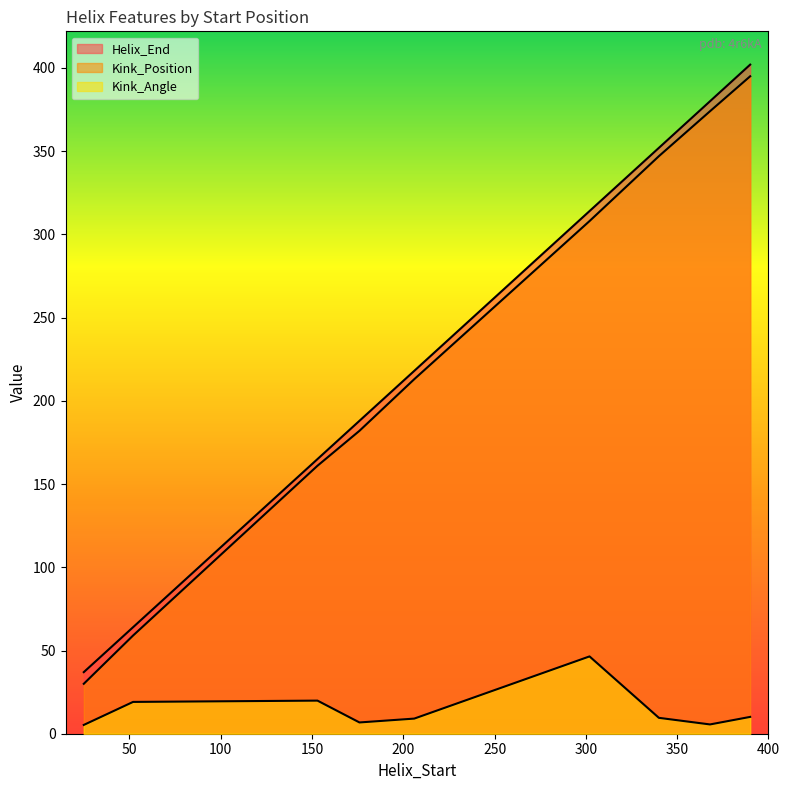

Reading left to right, list all the values displayed in this chart.

Helix_End: 25=37.0	52=64.0	153=165.0	176=188.0	206=218.0	302=314.0	340=352.0	368=380.0	390=402.0
Kink_Position: 25=30.0	52=59.0	153=161.0	176=182.0	206=213.0	302=308.0	340=347.0	368=374.0	390=395.0
Kink_Angle: 25=5.3	52=19.1	153=19.9	176=6.8	206=9.1	302=46.4	340=9.5	368=5.6	390=10.1